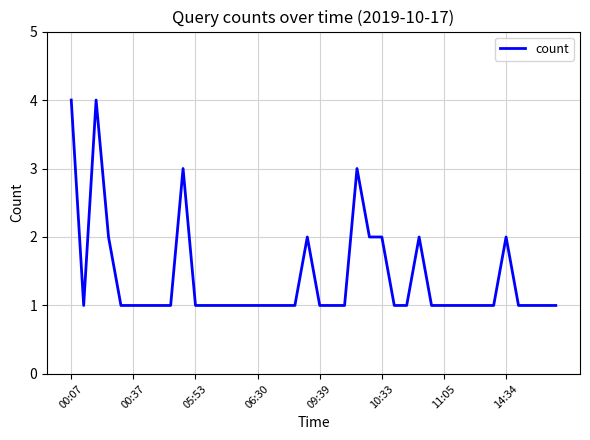

What is the maximum value shown in the chart?

4